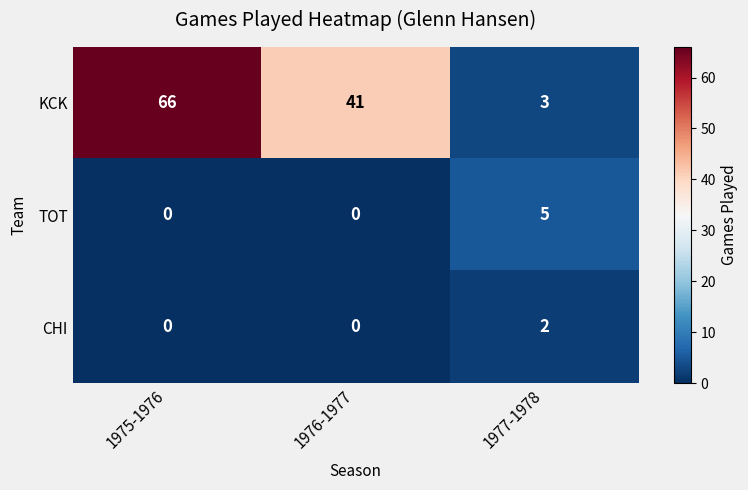

Which series has the largest range (max minus min)?

KCK